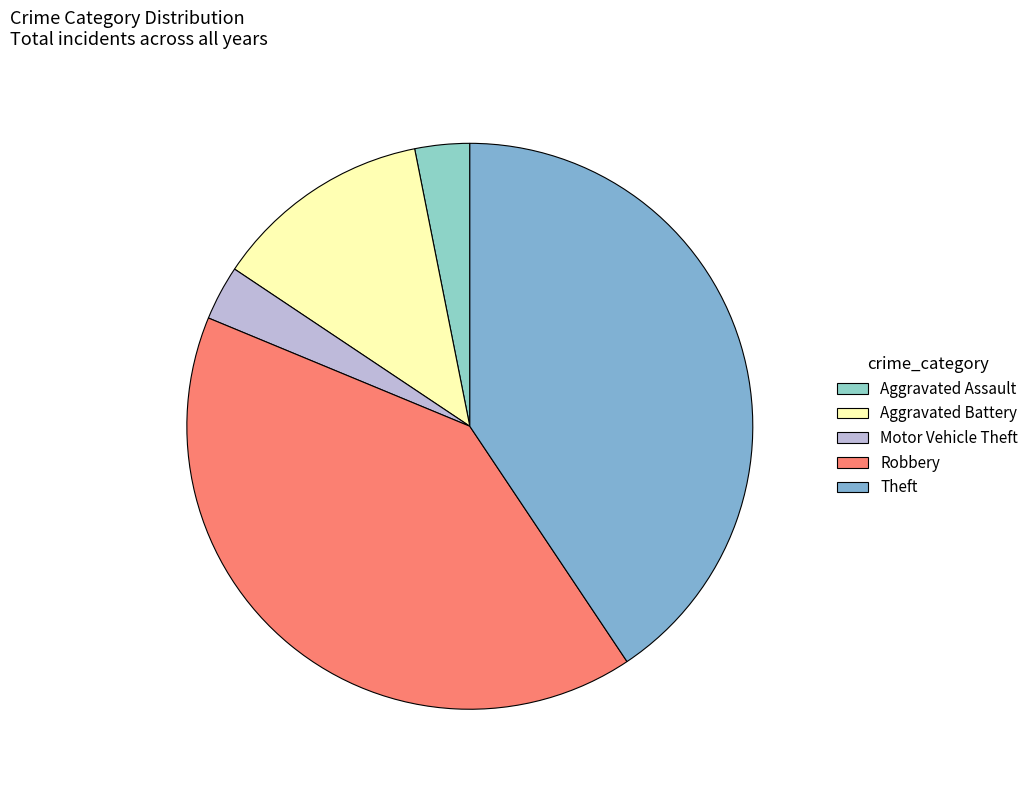

How many slices are in this pie chart?

5